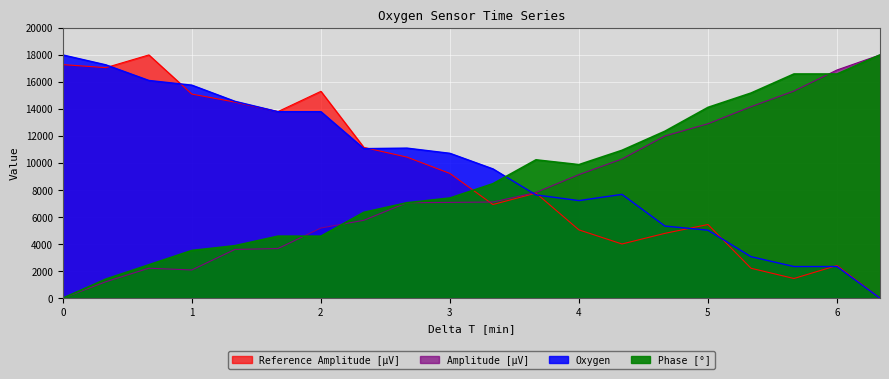

Which has a higher value, 6.33424585833333 or 1.33397804?

1.33397804